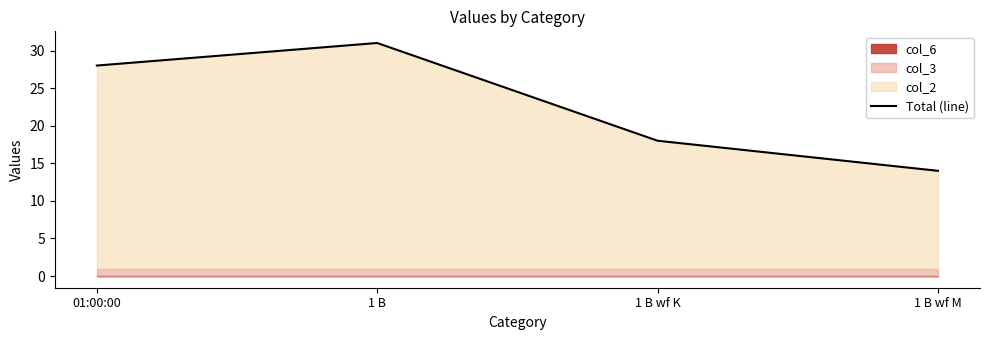

What is the value of the 2nd point from the left?

31